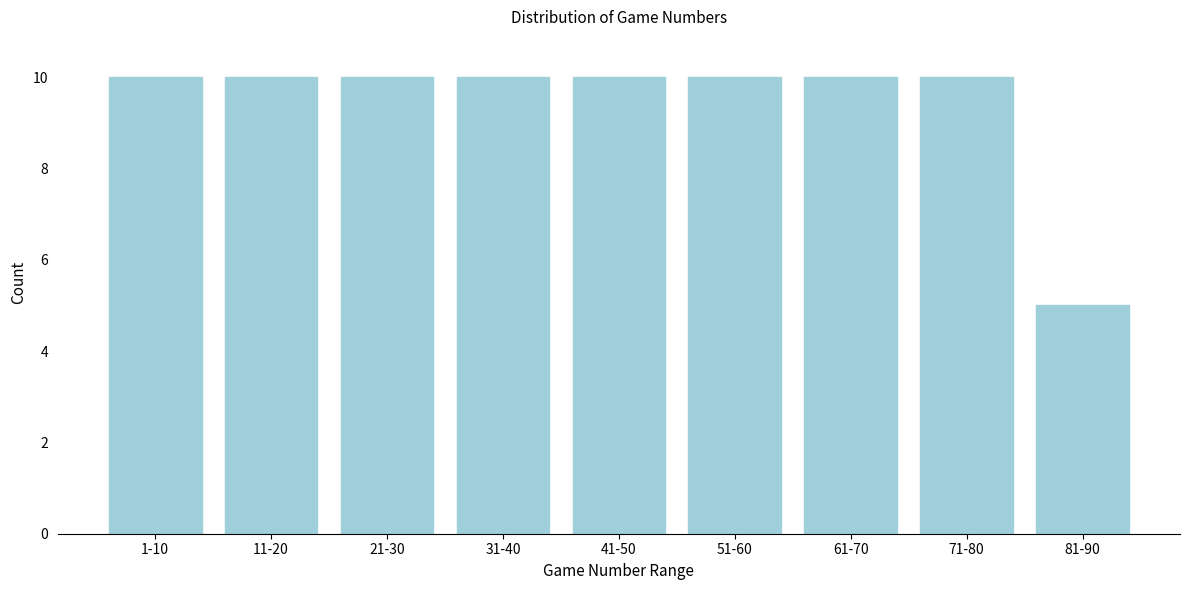

Reading right to left, list all the values displayed in this chart.

81-90=5	71-80=10	61-70=10	51-60=10	41-50=10	31-40=10	21-30=10	11-20=10	1-10=10